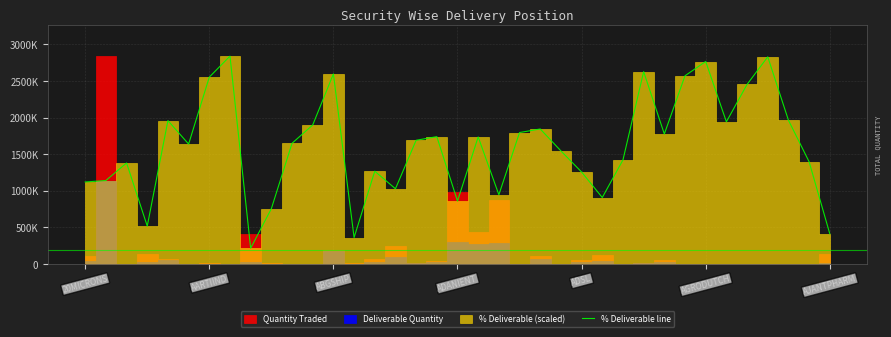

What is the ratio of the value at 32 to the value at ABGSHIP?

1.8